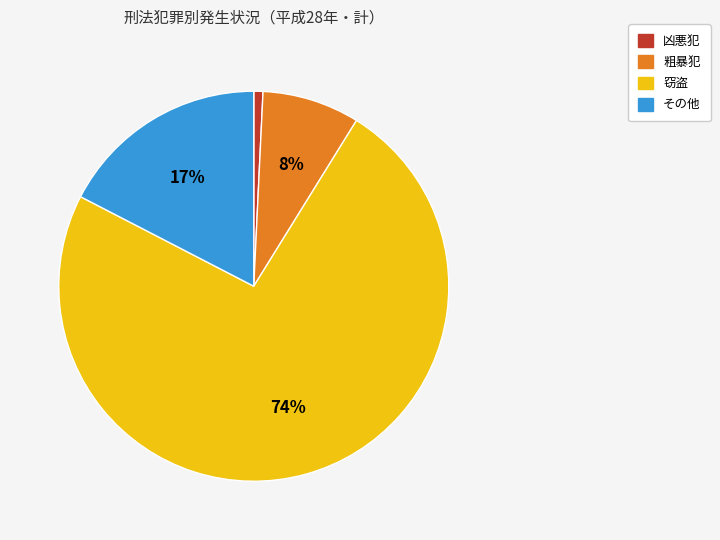

Between 凶悪犯 and 窃盗, which is larger?

窃盗